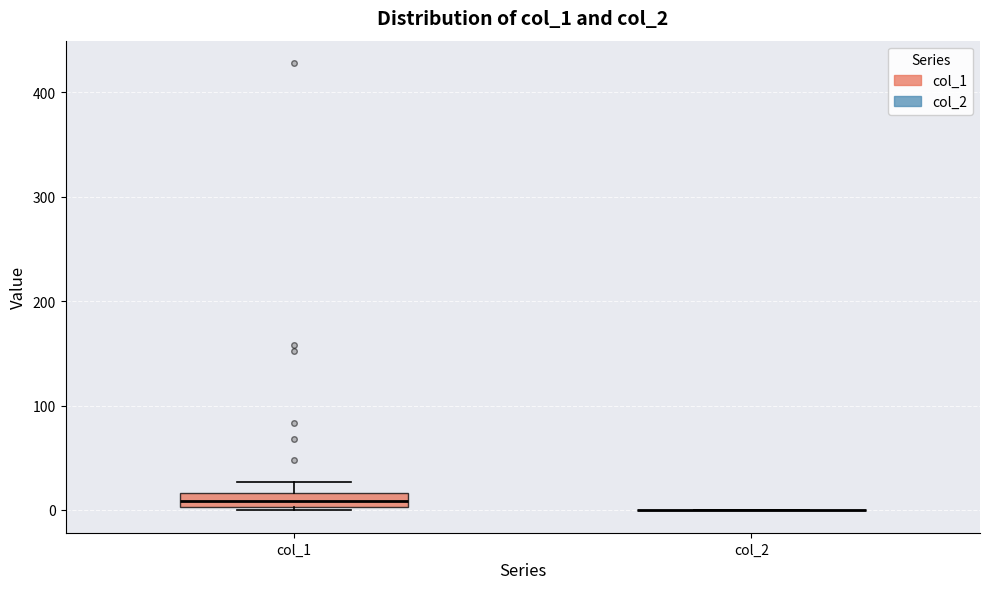

Comparing the boxes themselves (not the whiskers), which one is the tallest?

col_1